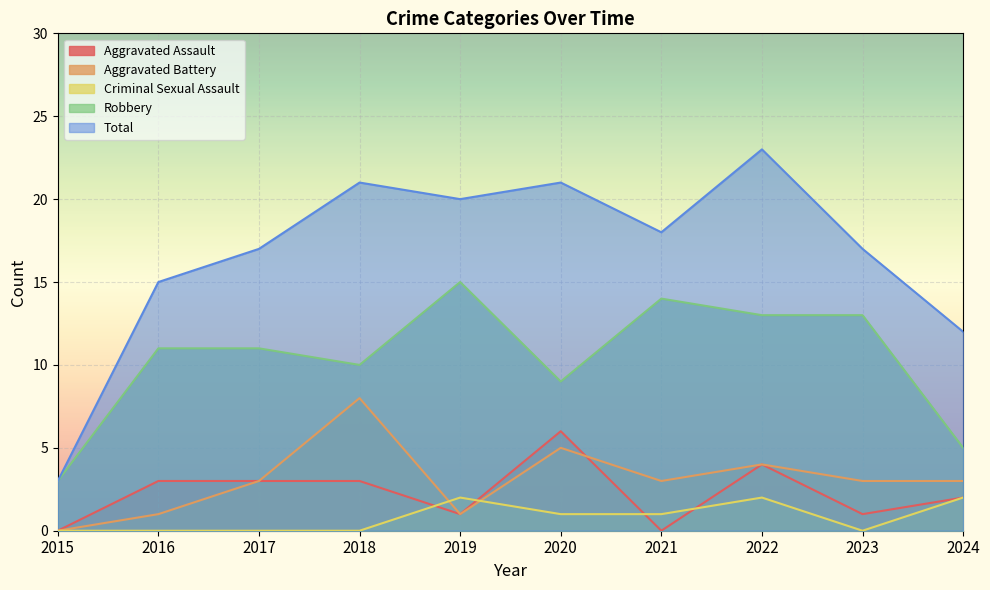

Reading left to right, extract all data points from this chart.

Aggravated Assault: 0	3	3	3	1	6	0	4	1	2
Aggravated Battery: 0	1	3	8	1	5	3	4	3	3
Criminal Sexual Assault: 0	0	0	0	2	1	1	2	0	2
Robbery: 3	11	11	10	15	9	14	13	13	5
Total: 3	15	17	21	20	21	18	23	17	12